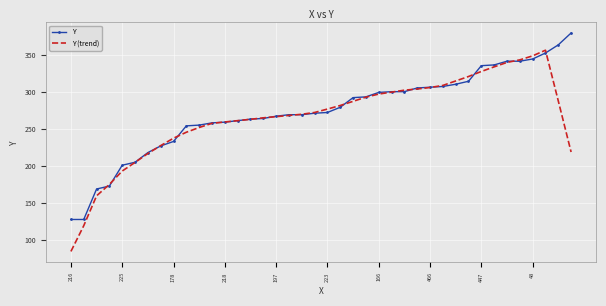

List the series in order of their peak value, highest first.

Y, Y (trend)